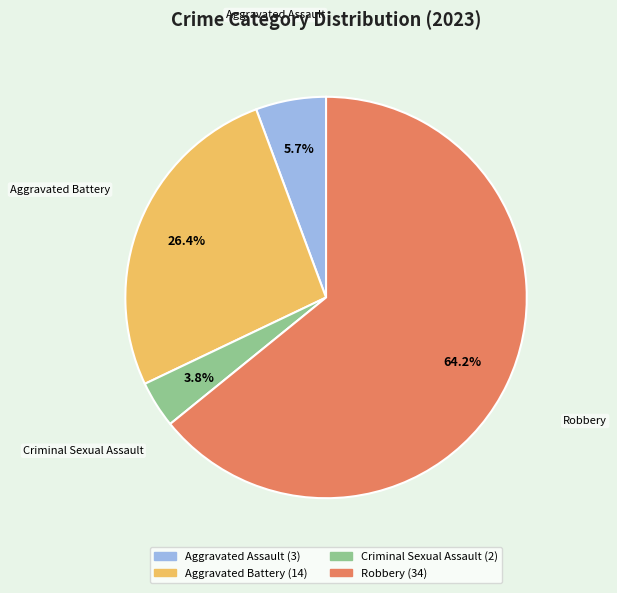

What is the majority slice?

Robbery